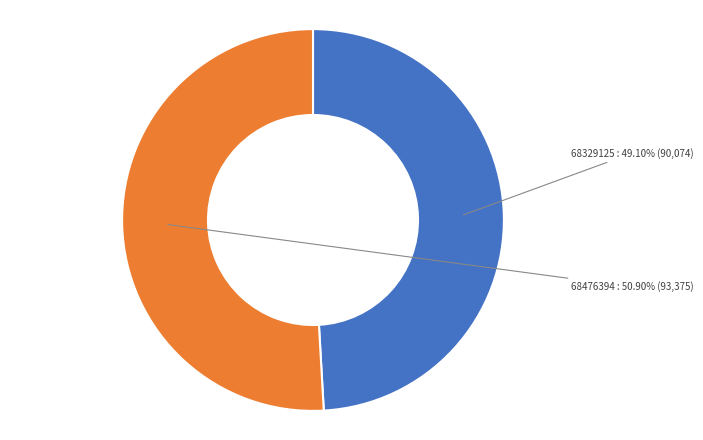

Is there any slice that represents more than half of the pie?

Yes